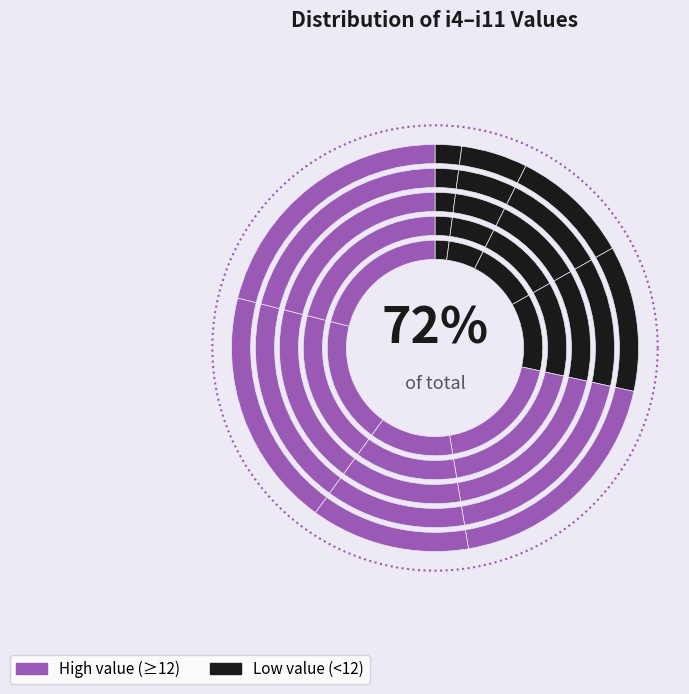

What percentage is the i11 slice, to the nearest percent?

21%